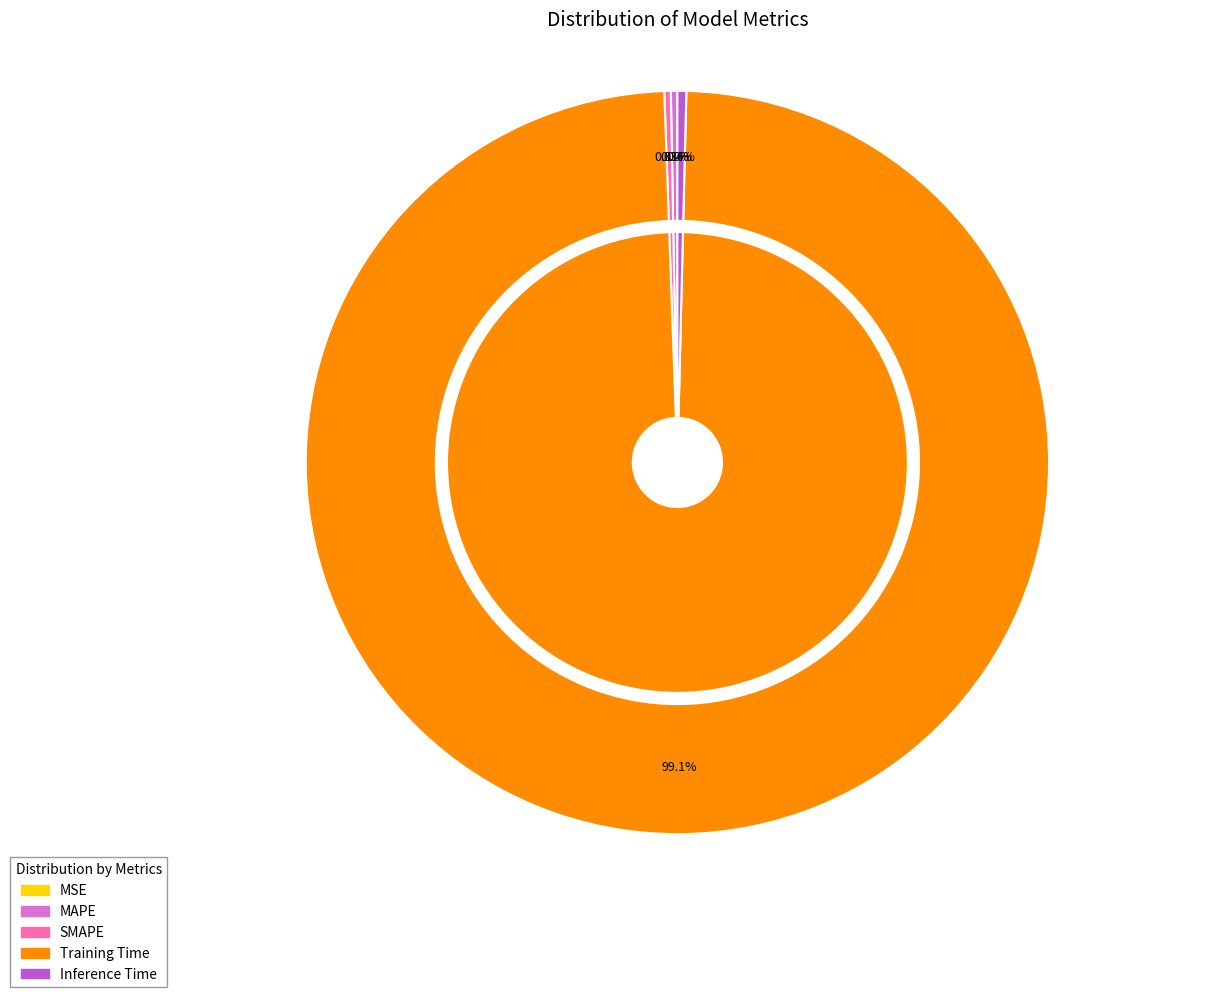

How many segments does this pie chart have?

5